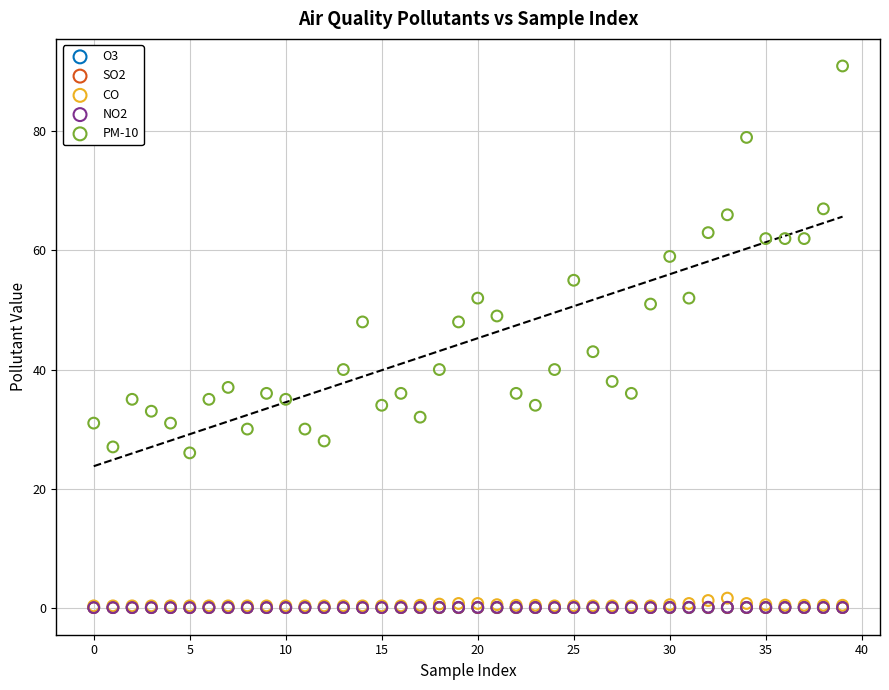

What are all the series names shown in the legend?

O3, SO2, CO, NO2, PM-10